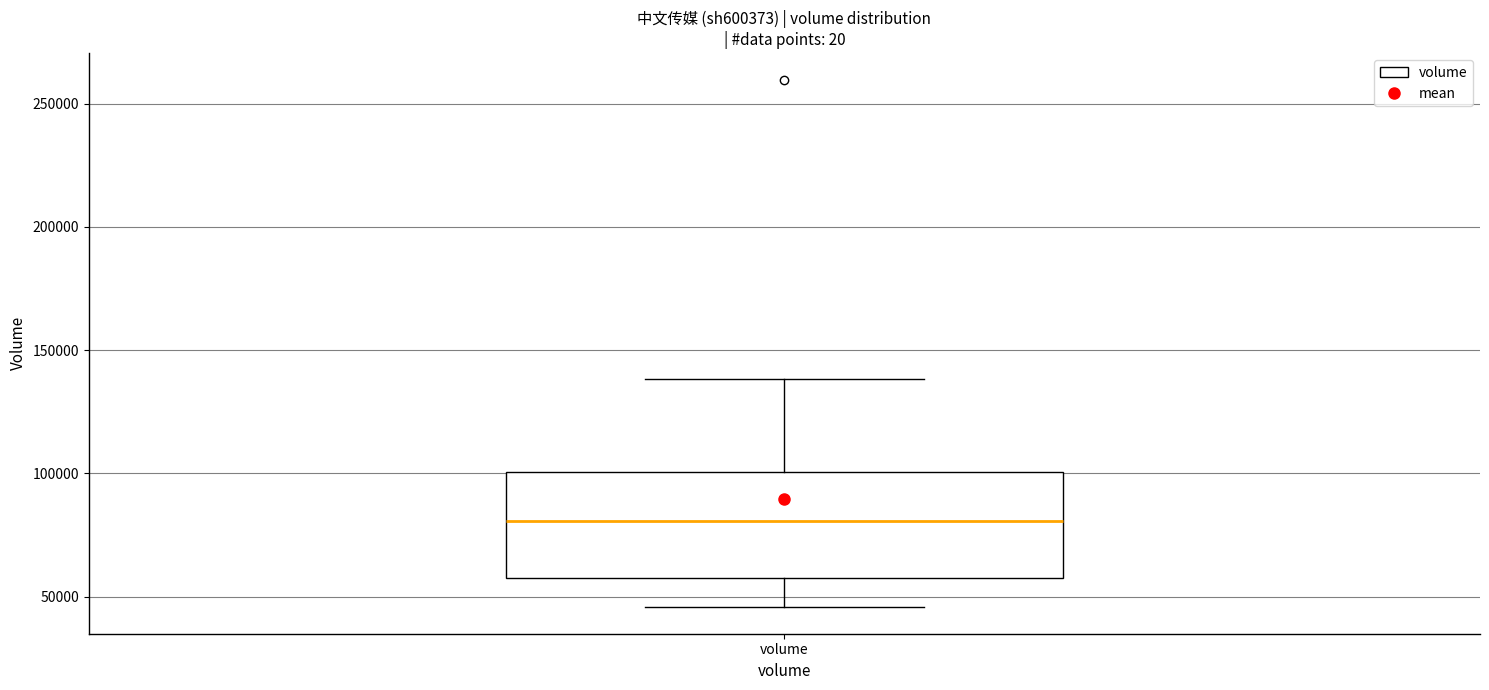

Transcribe this box plot: give where the median line is, the range the box spans, and where the two whiskers end, as read against the y-axis. The values are not printed on the chart, so give them approximately, as read against the axis.

median 80000, box 60000 to 100000, whiskers 45000 to 140000